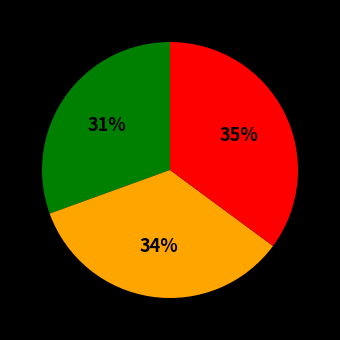

Is there a majority slice in this chart?

No